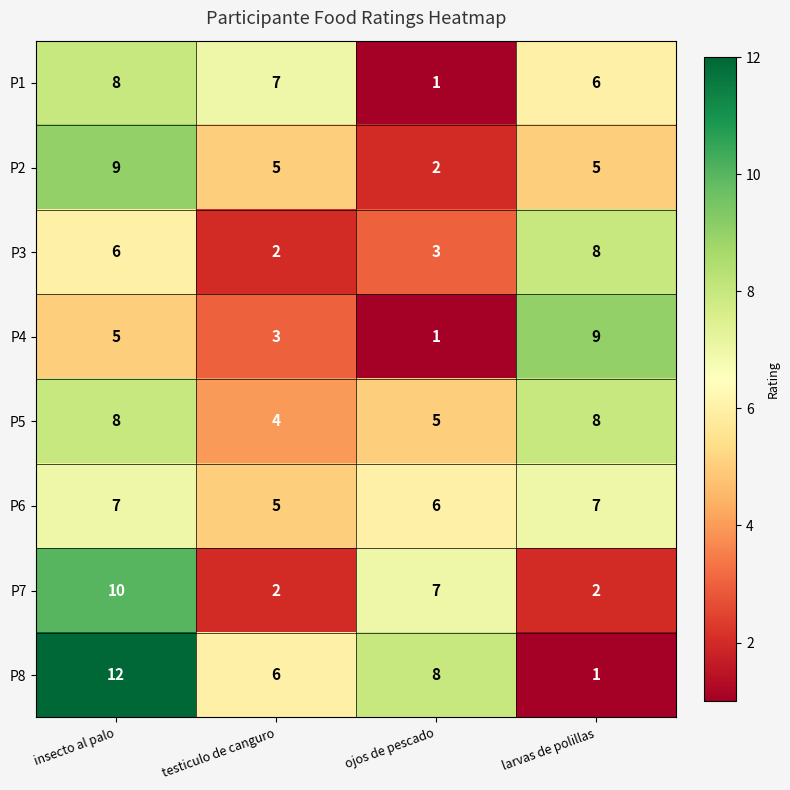

At which category is the sum across all series the highest?

insecto al palo